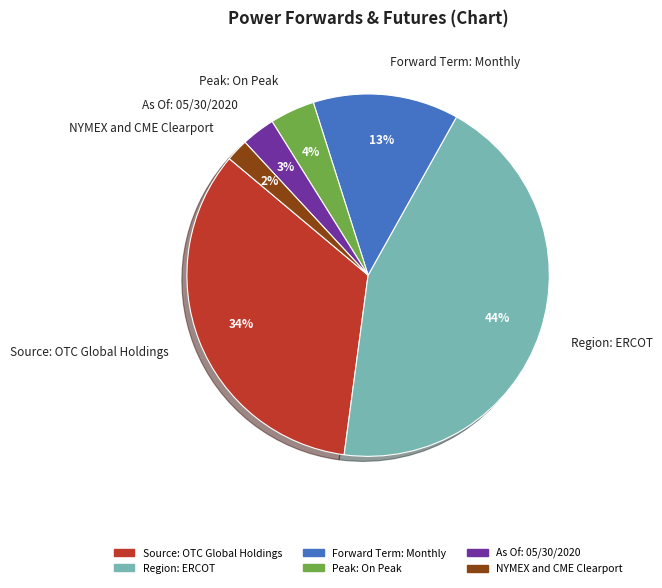

Count the number of slices in the pie.

6